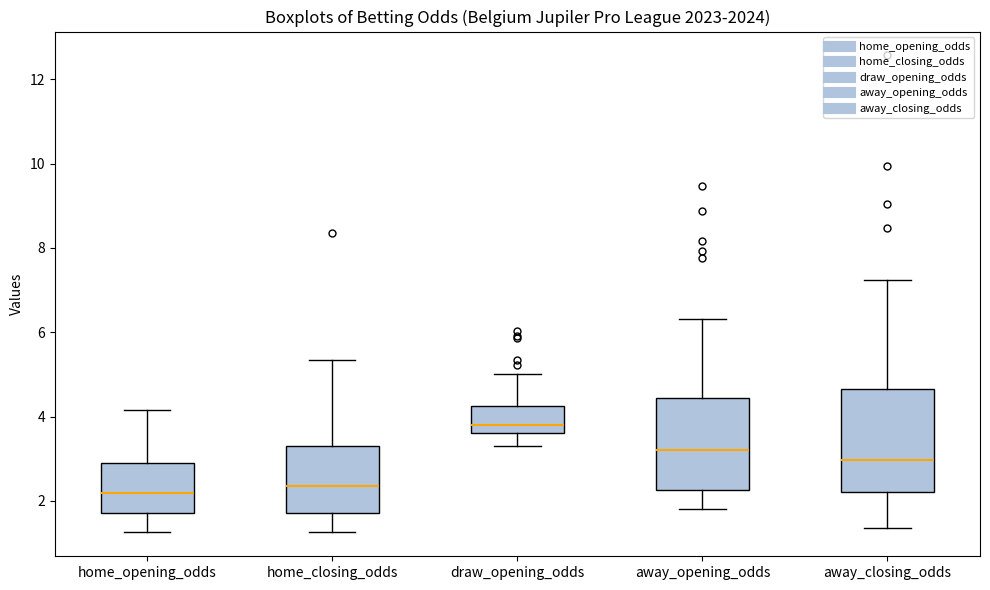

Which box's median line is the highest?

draw_opening_odds